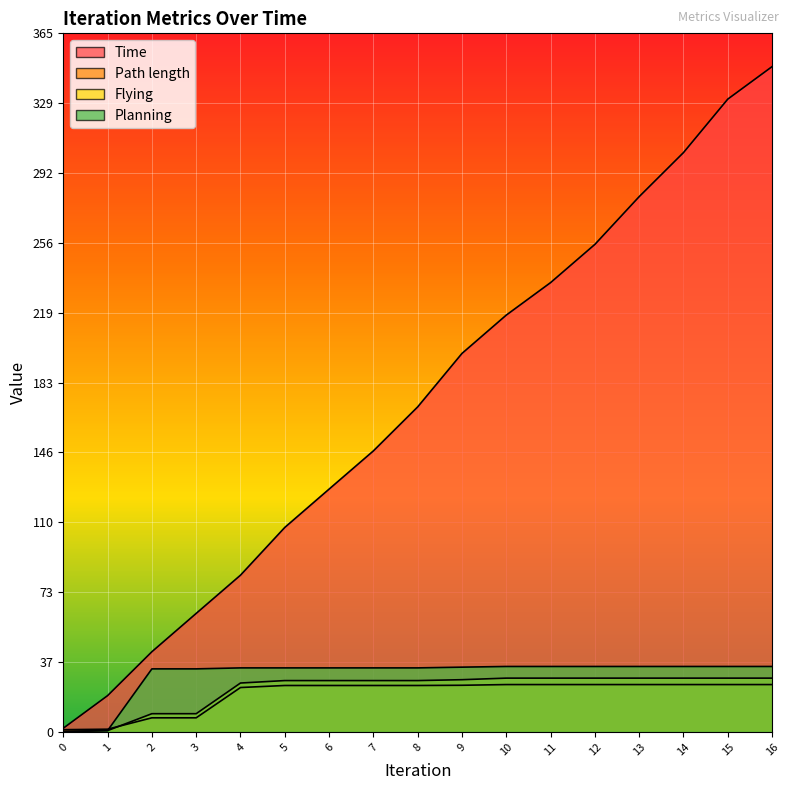

Rank the series at 8 from lowest to highest value.

Path length, Flying, Planning, Time